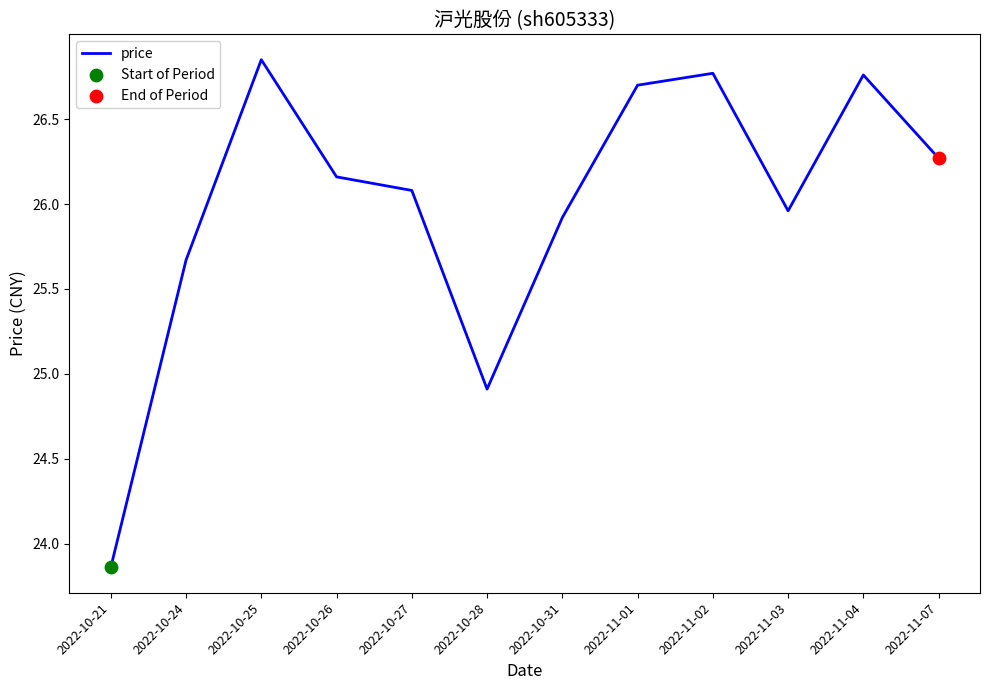

Approximately how many times larger is the value at 2022-11-02 compared to 2022-10-31?

1.0